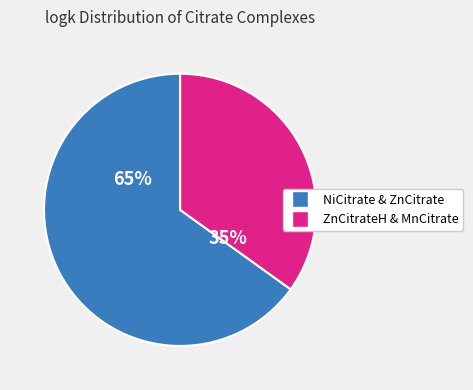

To the nearest percent, what is the difference between the largest and smallest slice percentages?

30%